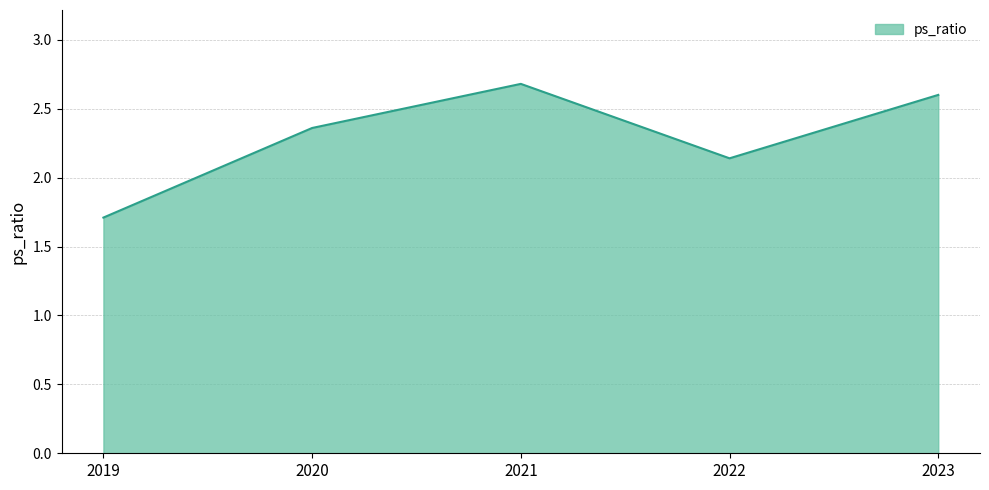

Does the chart have visible grid lines?

Yes